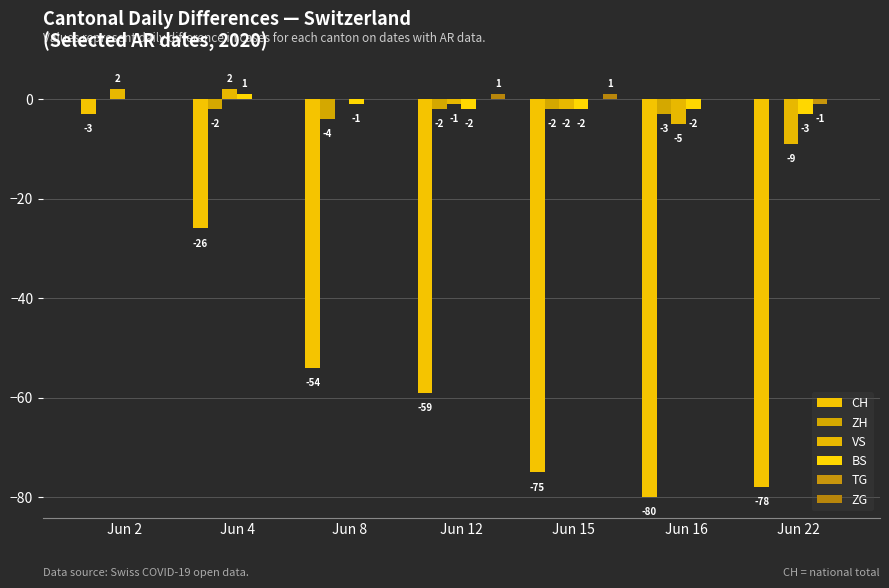

Which label corresponds to the smallest value in the chart?

Jun 16